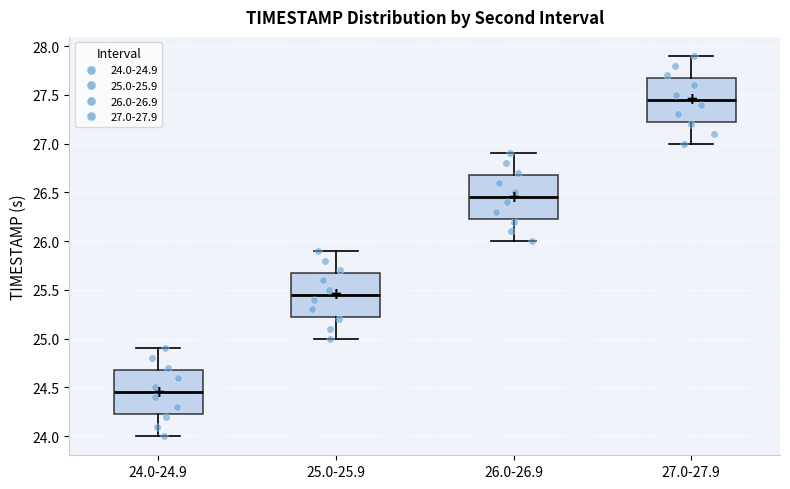

Reading left to right, transcribe this box plot: for each box, give where its median line is, the range the box spans, and where its two whiskers end, as read against the y-axis. The values are not printed on the chart, so give them approximately, as read against the axis.

24.0-24.9: median 24.45, box 24.25 to 24.70, whiskers 24.00 to 24.90
25.0-25.9: median 25.45, box 25.25 to 25.70, whiskers 25.00 to 25.90
26.0-26.9: median 26.45, box 26.25 to 26.70, whiskers 26.00 to 26.90
27.0-27.9: median 27.45, box 27.25 to 27.70, whiskers 27.00 to 27.90